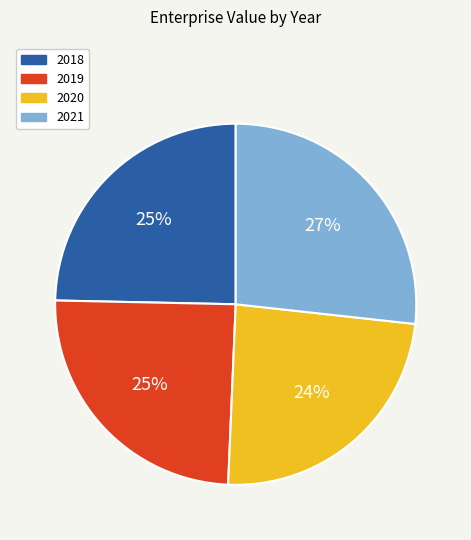

Does 2019 account for over 50% of the chart?

No